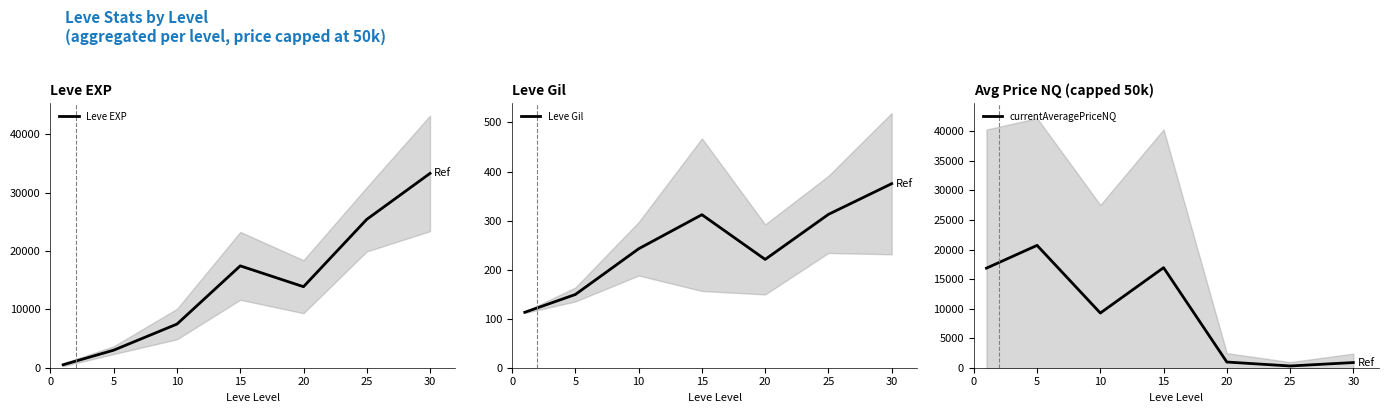

What is the total value across all series at 20?

15059.2